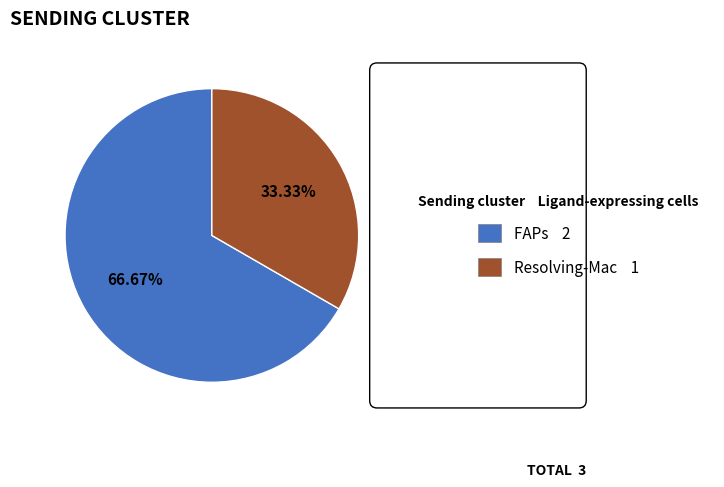

Rank the categories by value from highest to lowest.

FAPs, Resolving-Mac